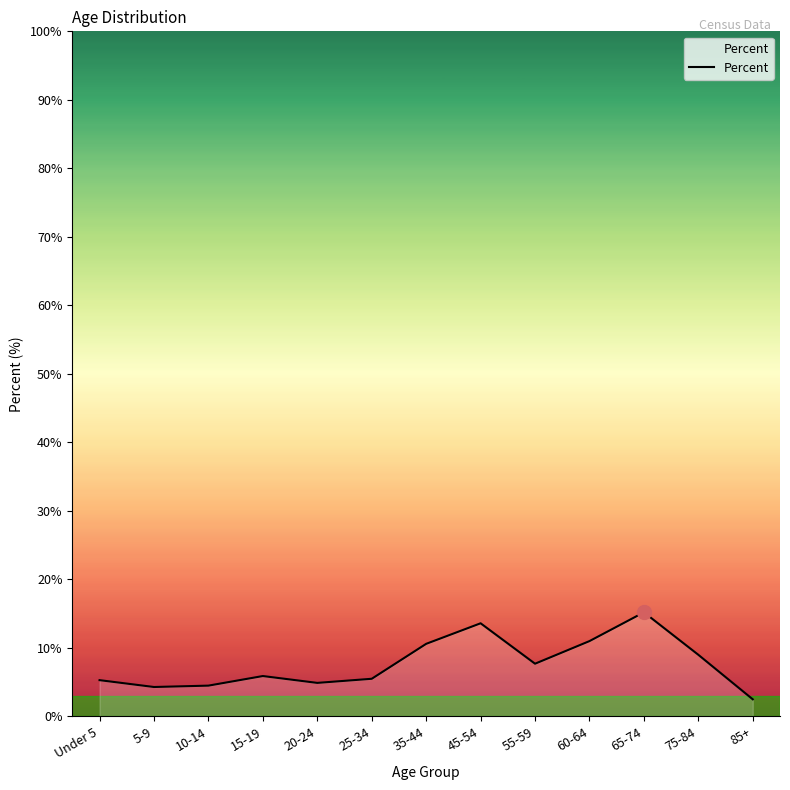

What is the difference between the maximum and minimum values?

12.7